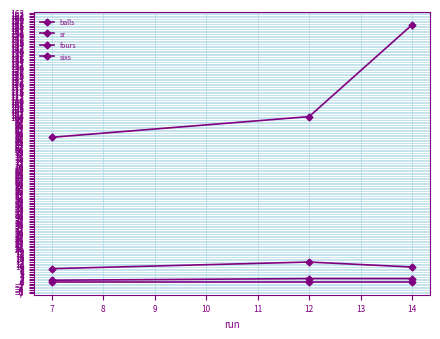

At 7, list the series in order from largest to smallest.

sr, balls, fours, sixs